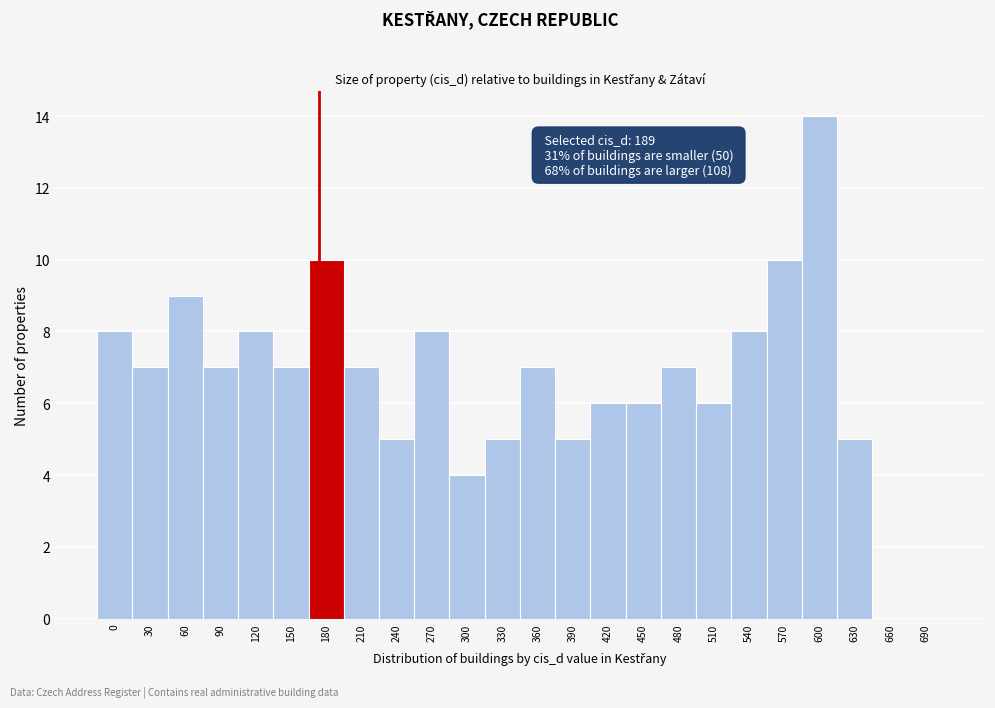

Reading right to left, list all the values displayed in this chart.

690=0	660=0	630=5	600=14	570=10	540=8	510=6	480=7	450=6	420=6	390=5	360=7	330=5	300=4	270=8	240=5	210=7	180=10	150=7	120=8	90=7	60=9	30=7	0=8